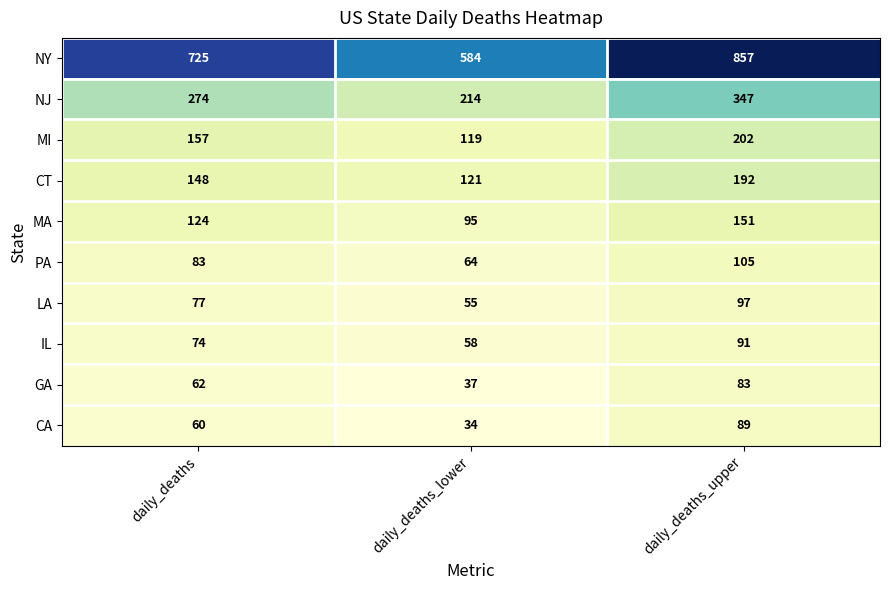

What is the lowest value of the MA series?

95